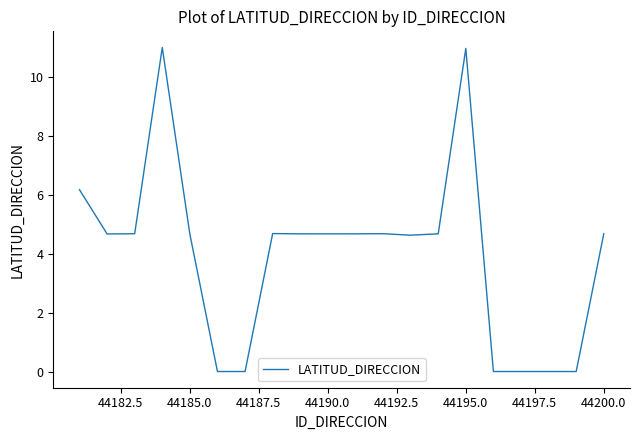

How many interior local peaks (higher than both neighbors) does the data have?

4